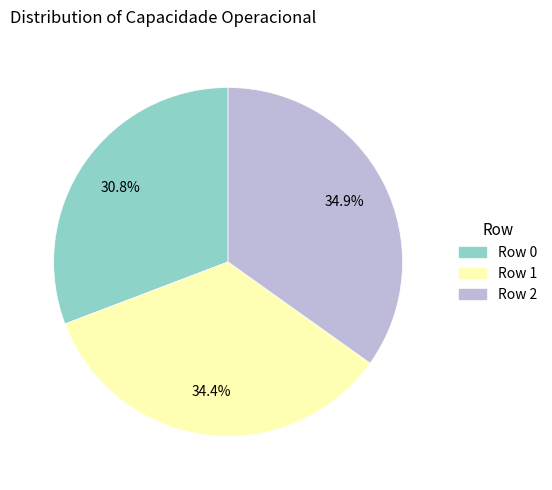

What is the ratio of the value at Row 0 to the value at Row 2?

0.9